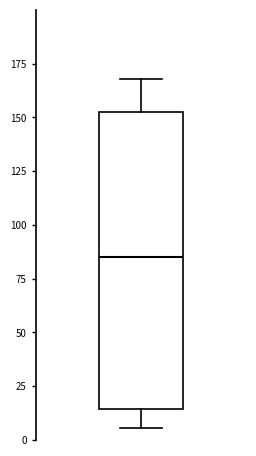

Transcribe this box plot: give where the median line is, the range the box spans, and where the two whiskers end, as read against the y-axis. The values are not printed on the chart, so give them approximately, as read against the axis.

median 85, box 15 to 155, whiskers 5 to 170